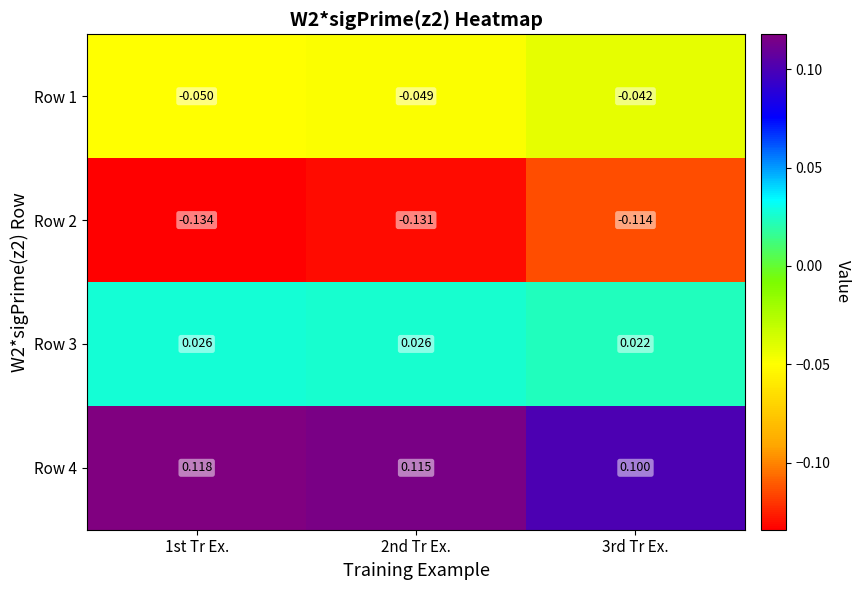

Which category has the highest value across all series?

1st Tr Ex.